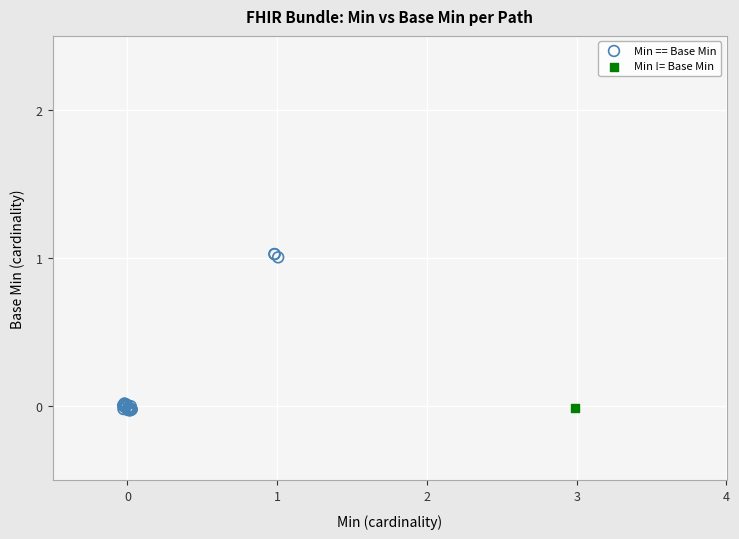

What are all the series names shown in the legend?

Min == Base Min, Min != Base Min